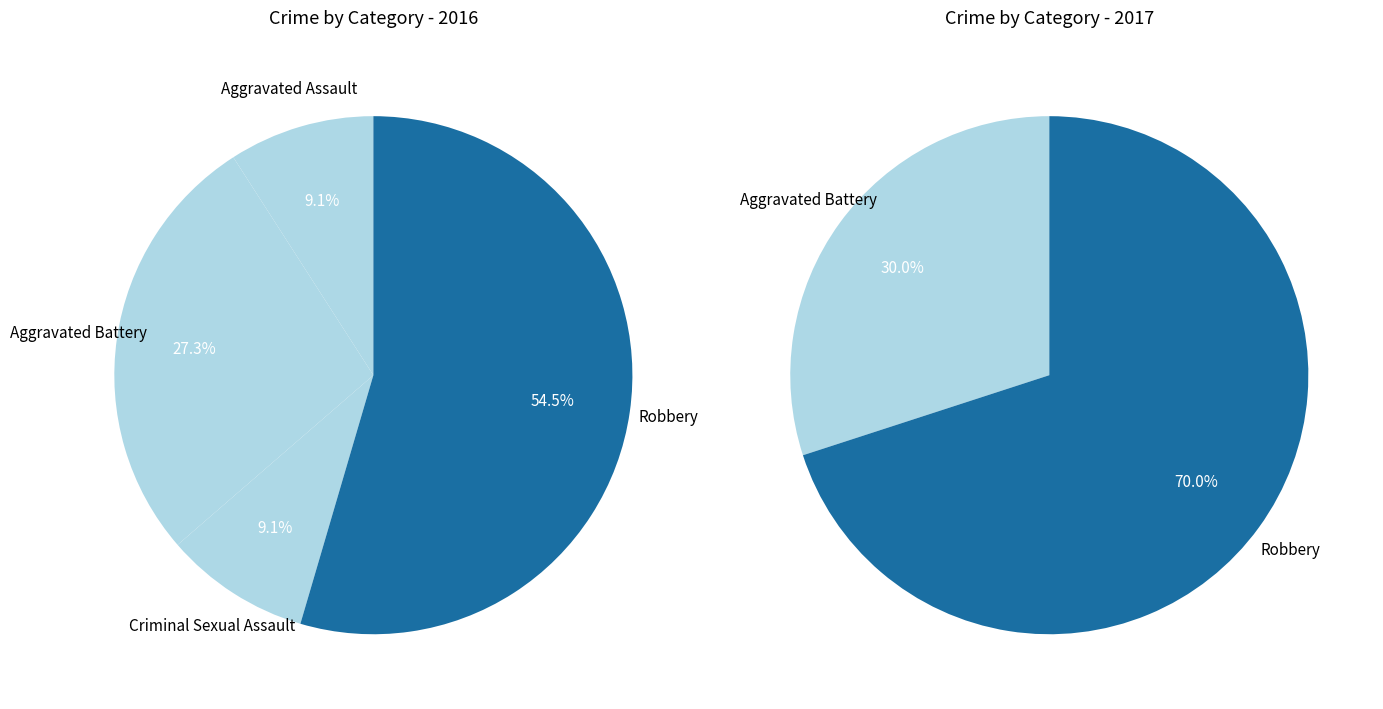

To the nearest percent, what is the difference between the largest and smallest slice percentages?

45%